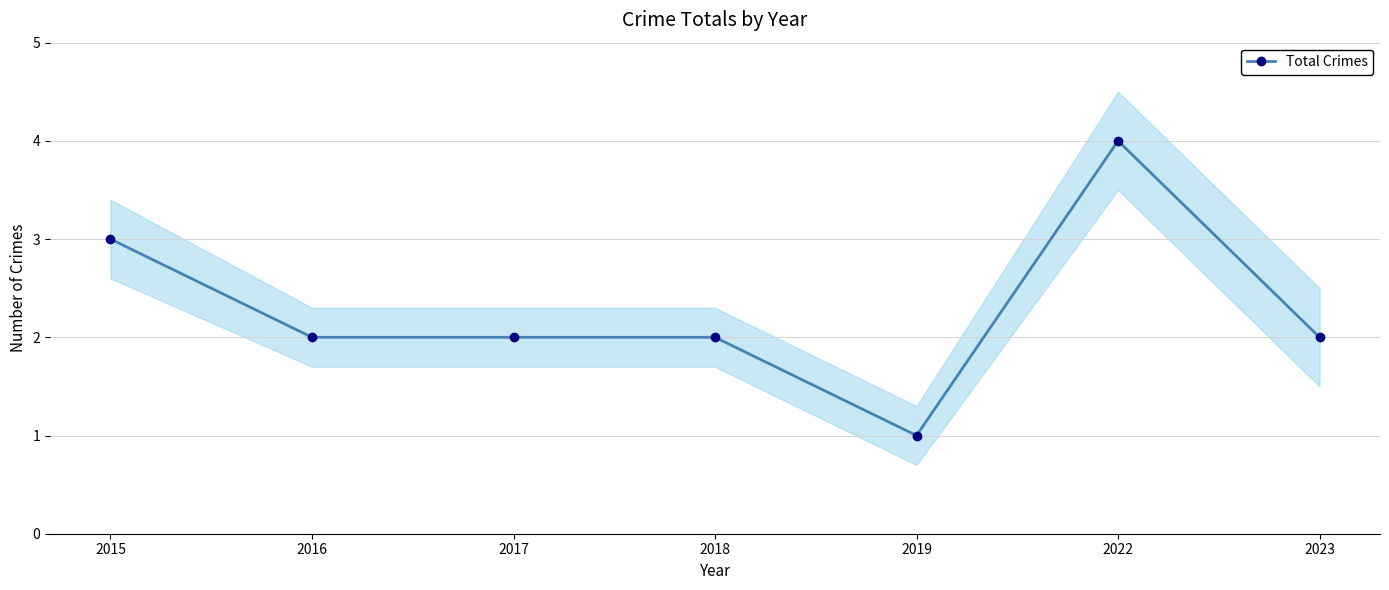

True or false: the data shows 2 at 2023.

True